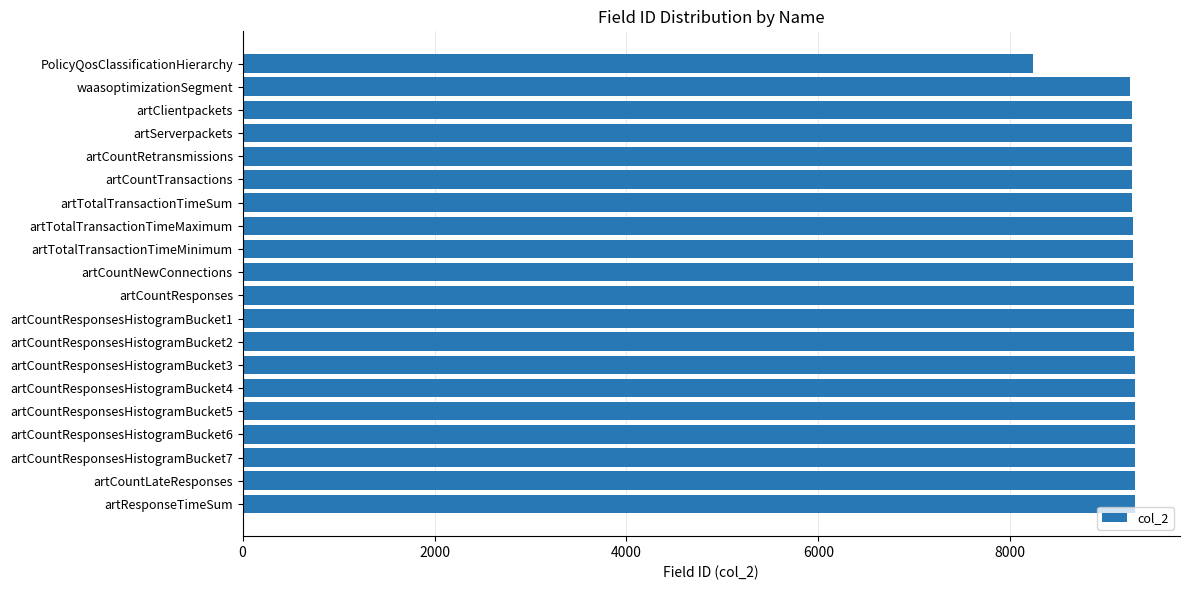

What is the greatest value displayed?

9303